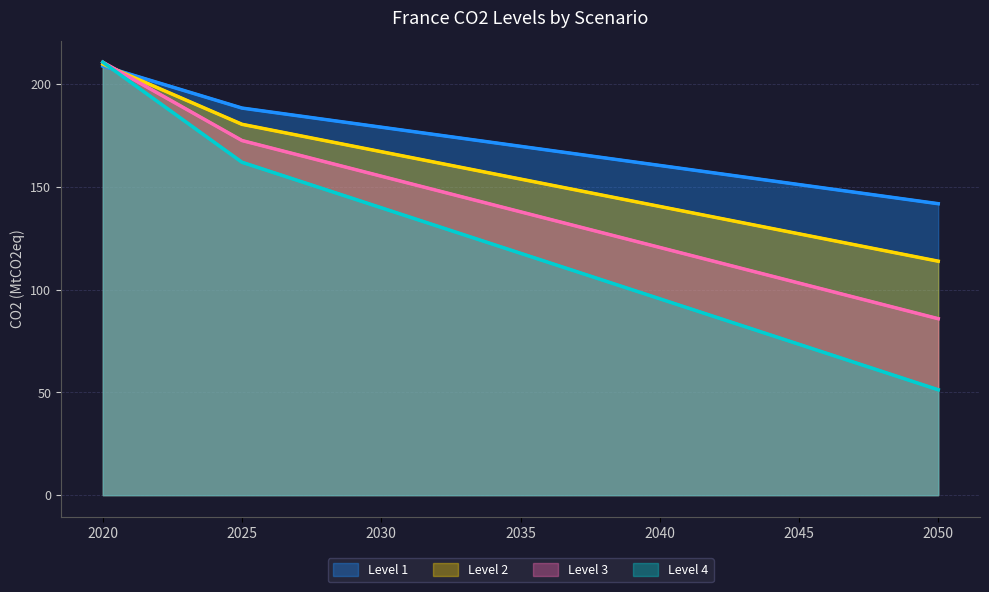

Which series has the largest total across all categories?

Level 1